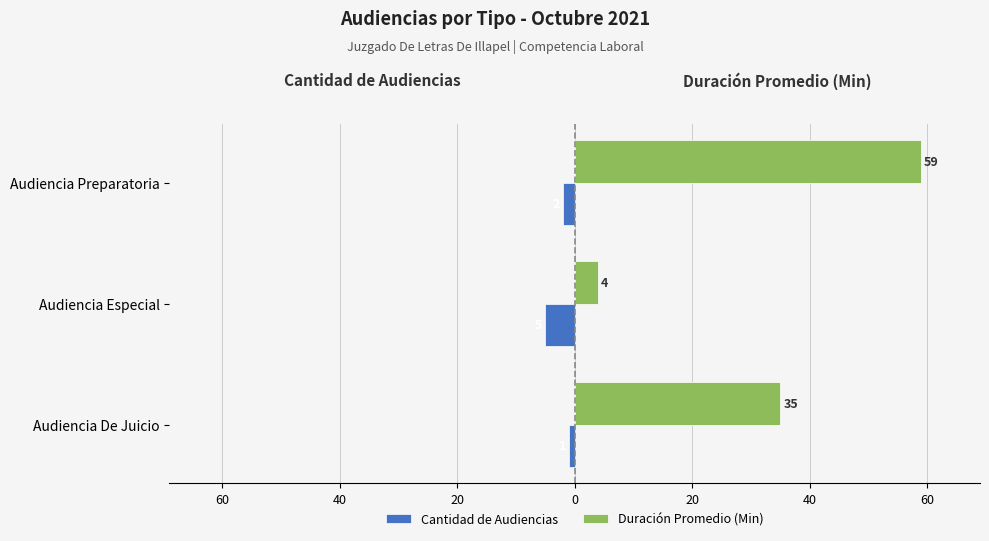

What is the average value of the Cantidad de Audiencias series?

-3